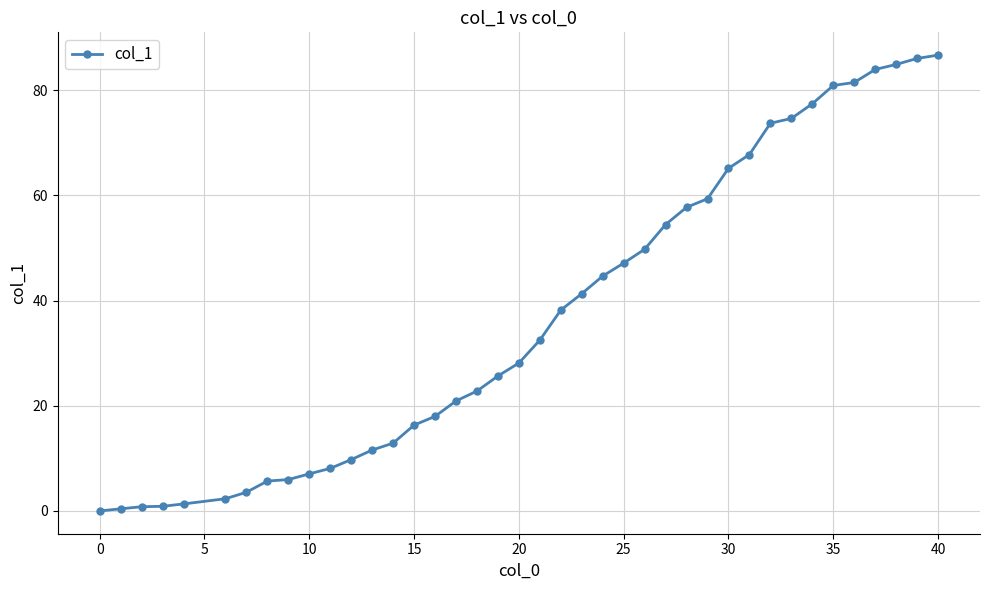

What is the value of the 12th point from the left?

9.8